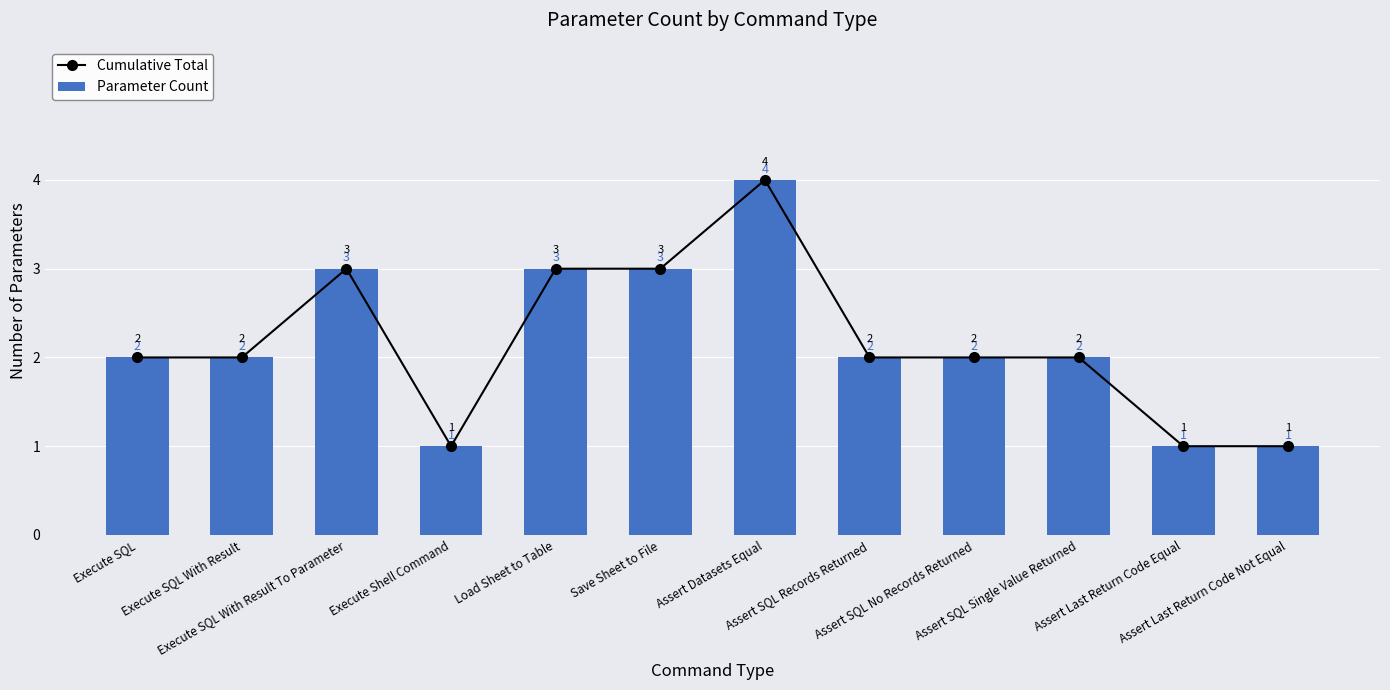

What is the total value across all series at Assert Datasets Equal?

8